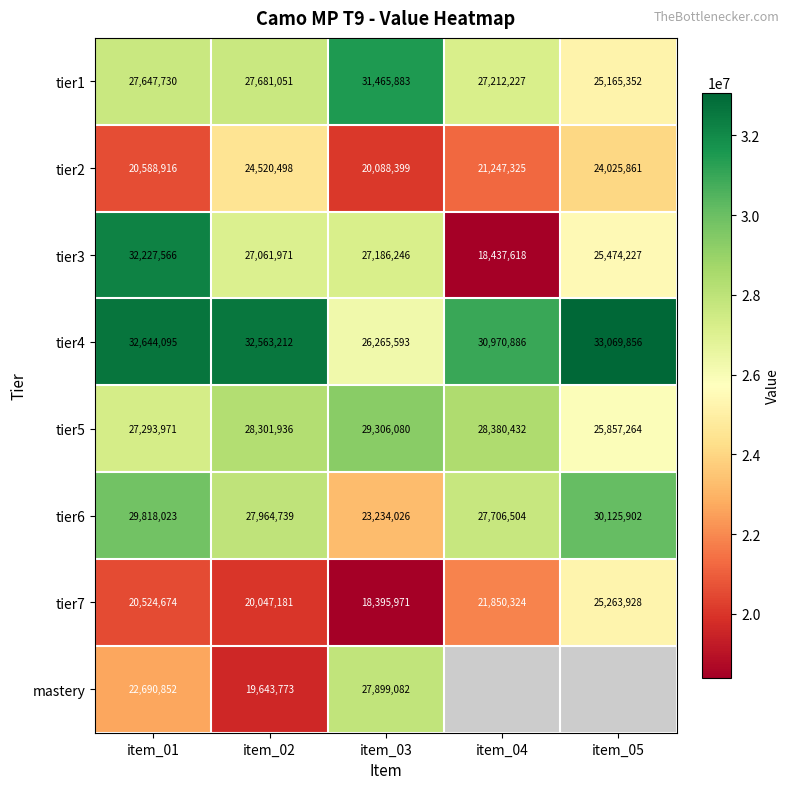

What is the sum of the tier7 values at item_01 and item_02?

40571855